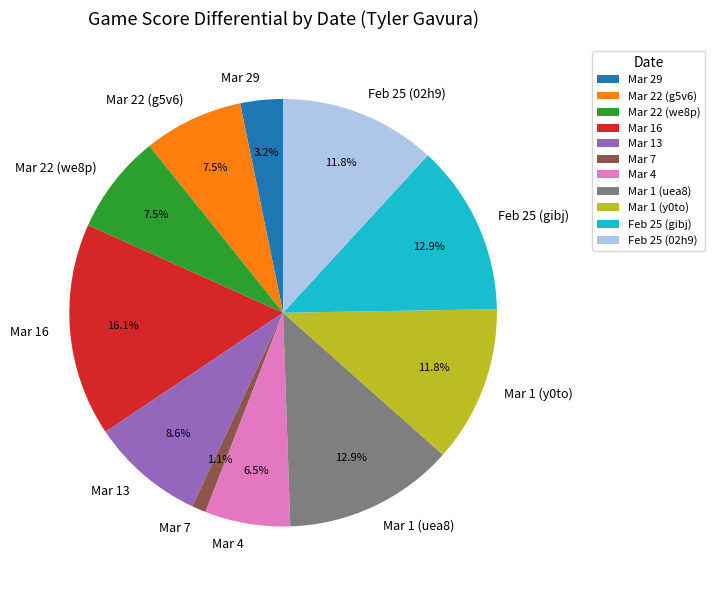

Is it true that Mar 13 is 9% of the pie?

True